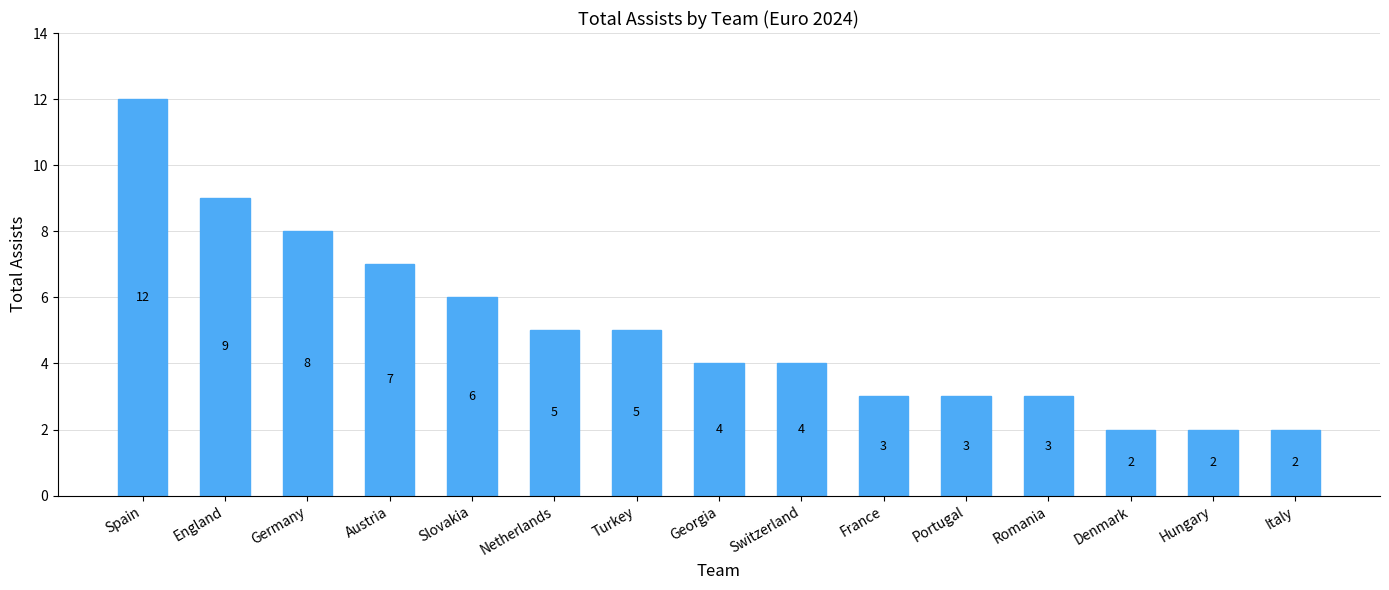

What is the difference between the values at Netherlands and England?

4